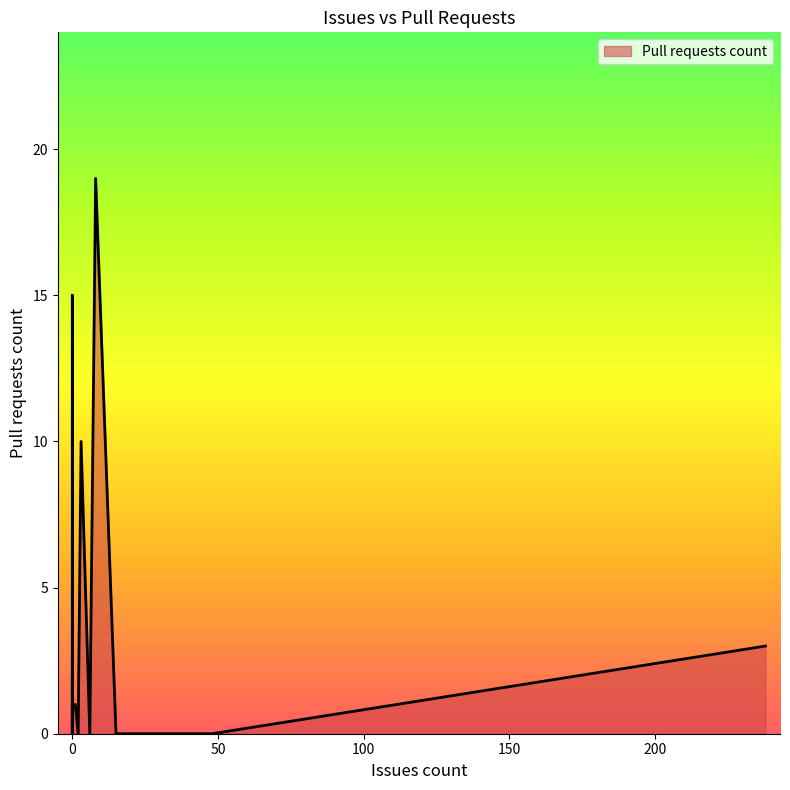

The value at 6 is -6. True or false?

False